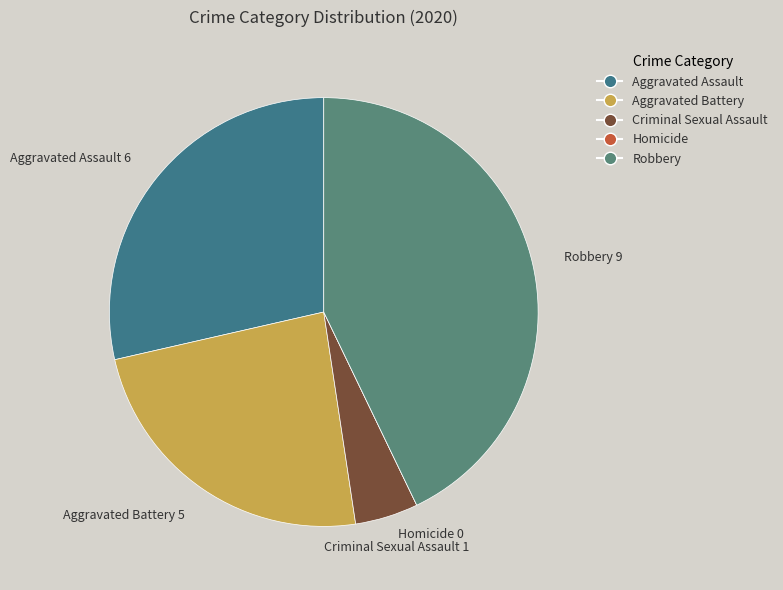

Which slice is the largest?

Robbery